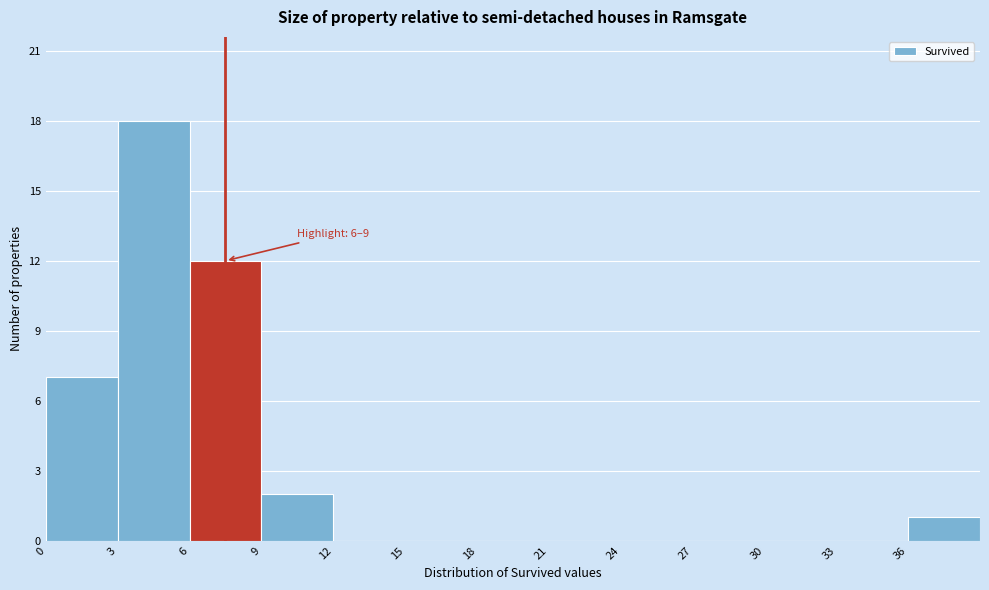

Which range on the x-axis has the tallest bar?

3 to 6